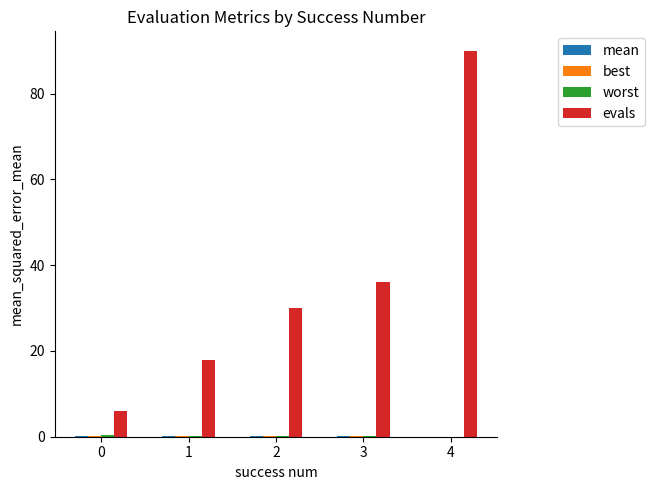

Which category has the highest value in the evals series?

4